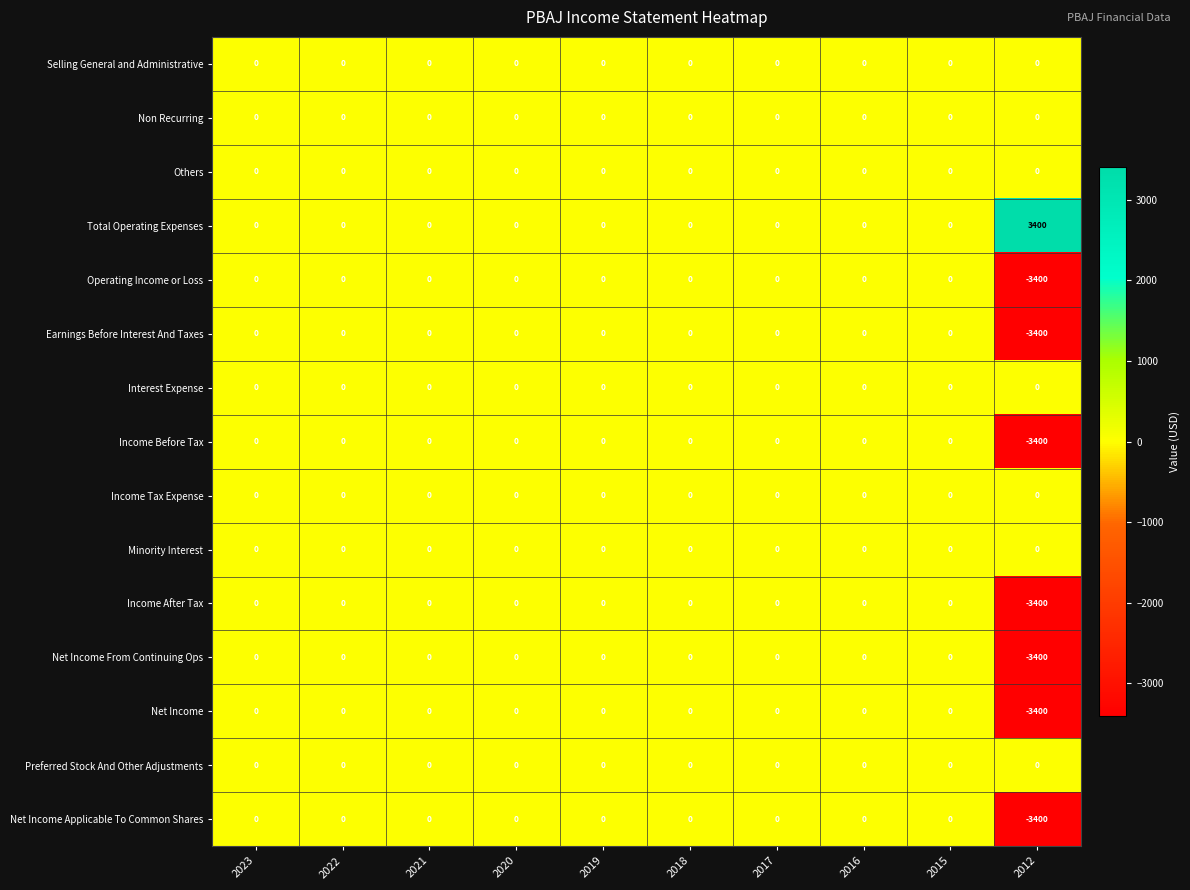

Which category has the lowest value in the Income Before Tax series?

2012